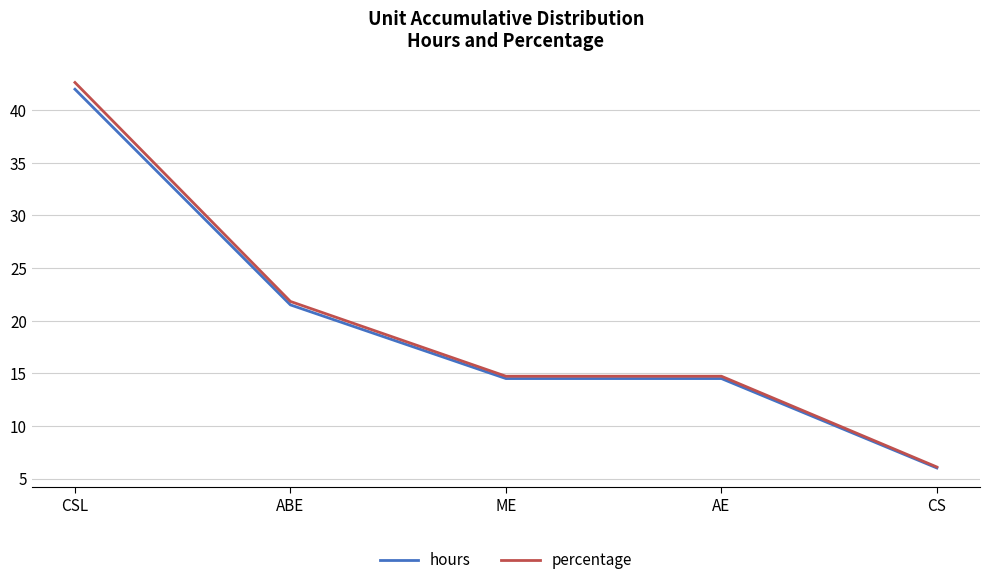

What is the sum of the percentage values at AE and CS?

20.8